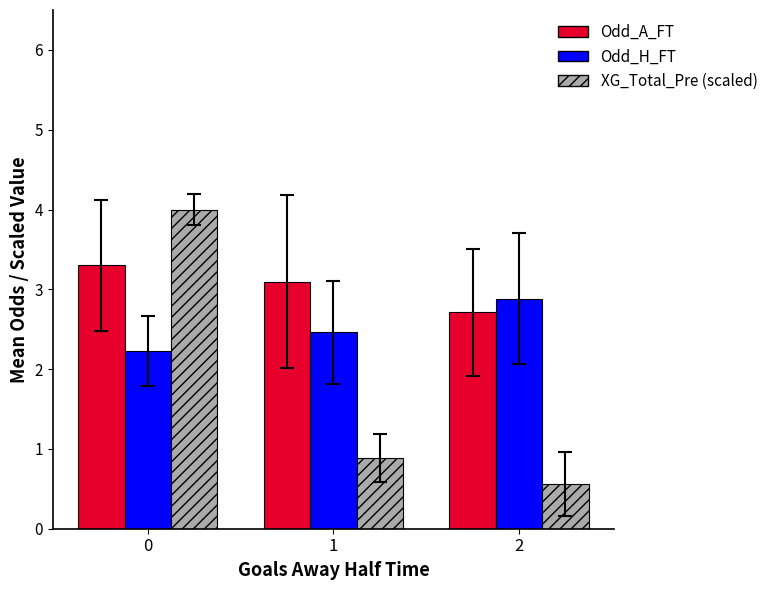

Which series changed the most between 0 and 1?

XG_Total_Pre (scaled)